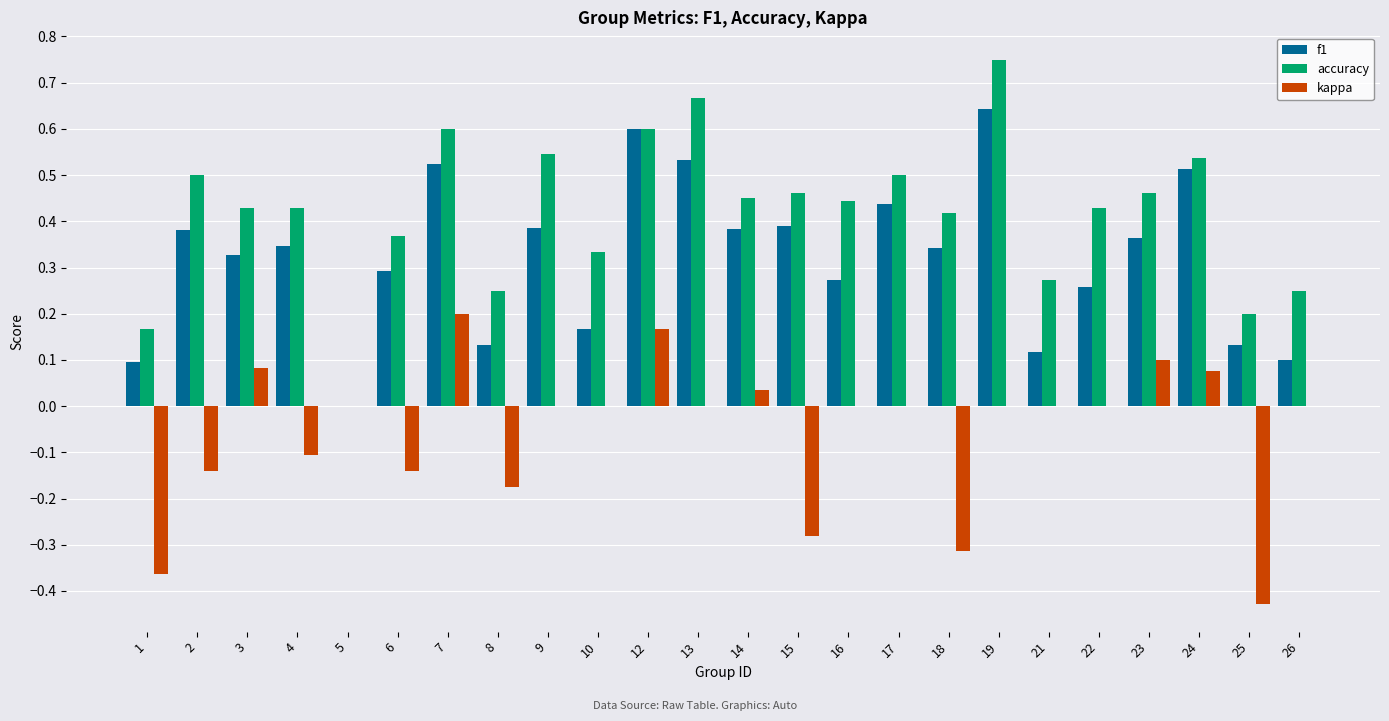

Are the bars horizontal?

No